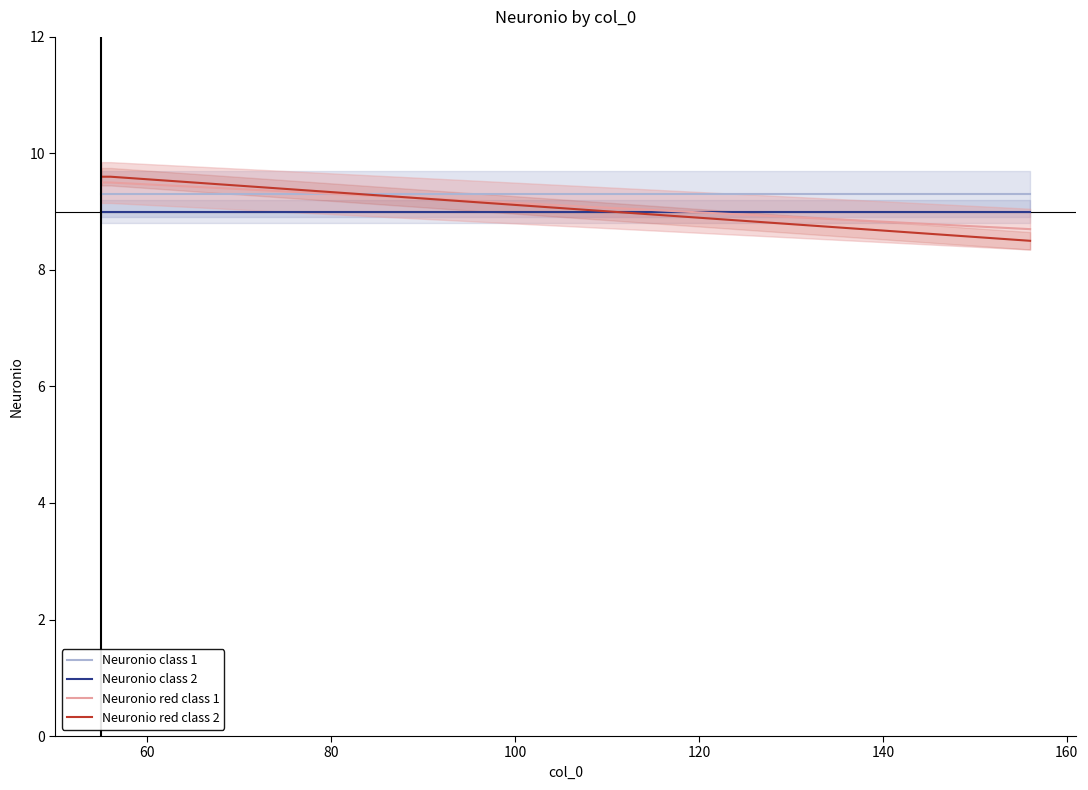

What is the lowest value of the Neuronio red class 2 series?

8.5